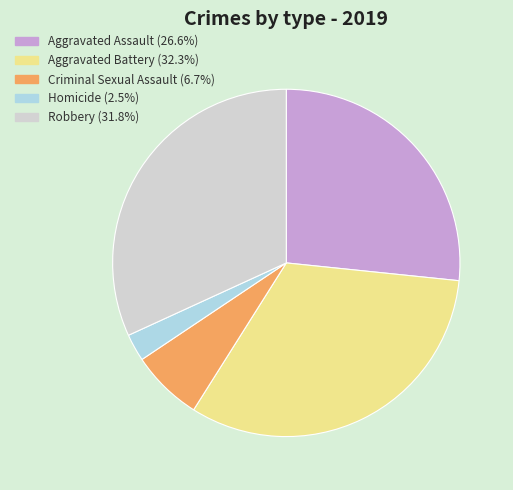

Is the sum of Robbery and Homicide greater than half?

No